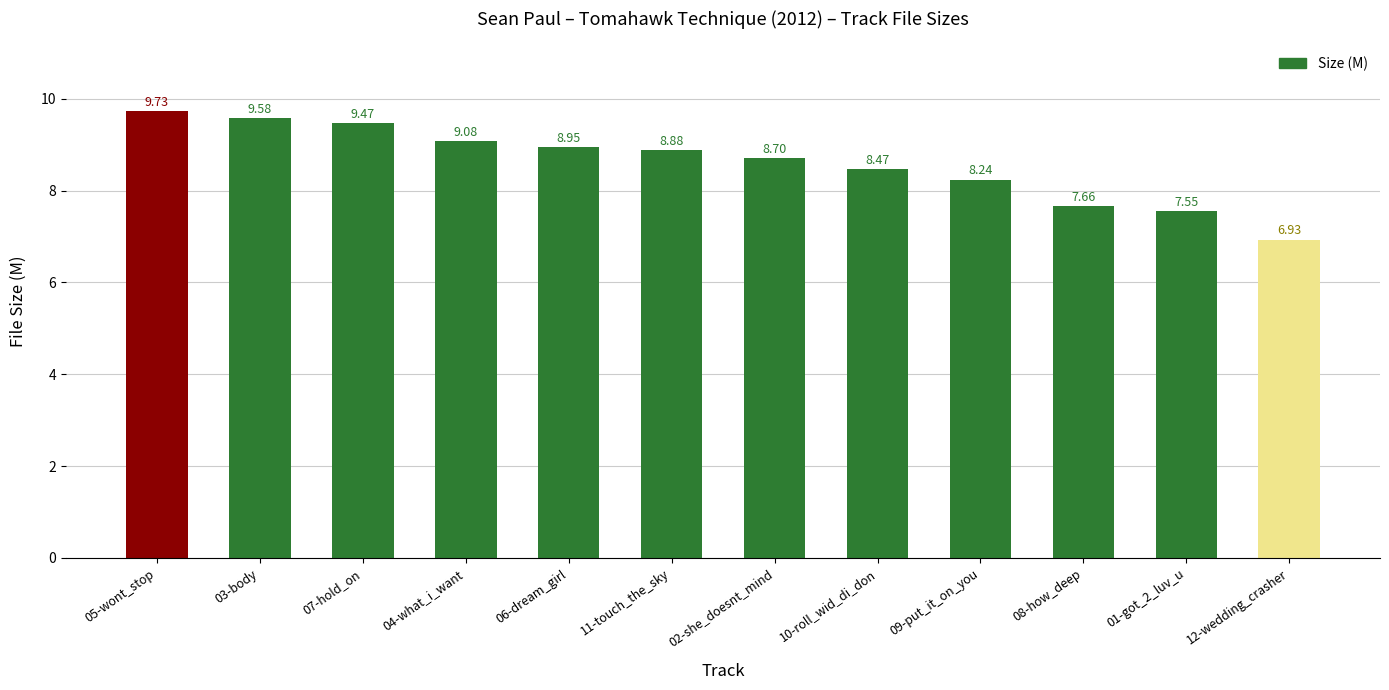

What is the label of the 9th bar from the right?

04-what_i_want